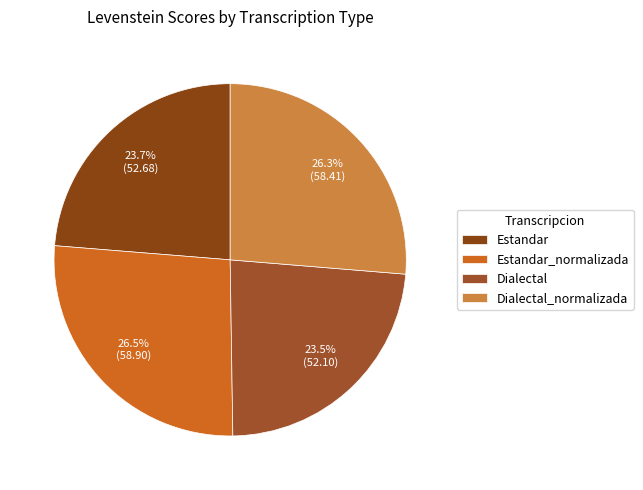

Is it true that Dialectal_normalizada is 12% of the pie?

False